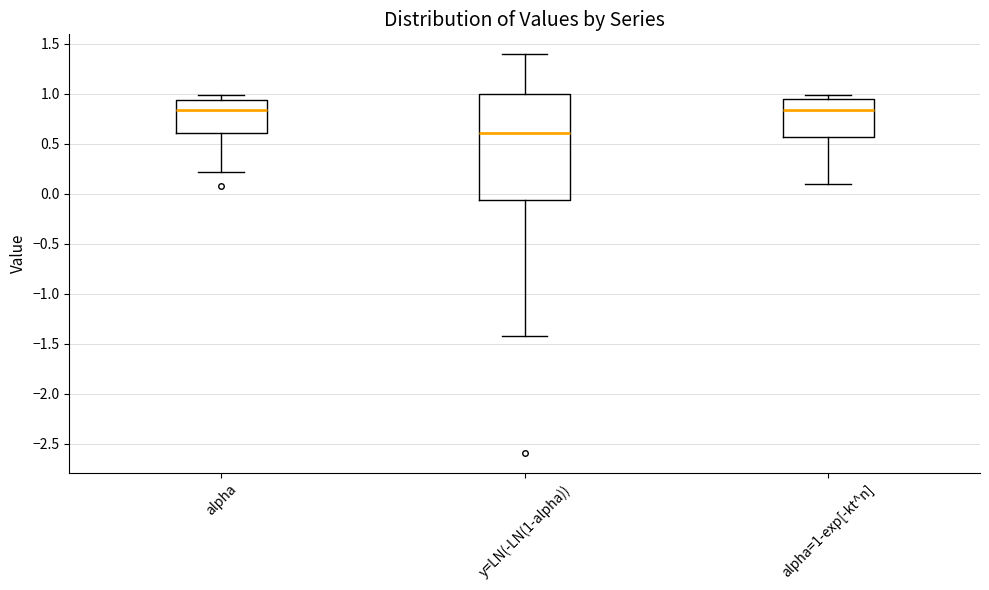

Reading left to right, read every box against the y-axis: the position of its median line, the range the box covers, and the ends of its whiskers. The values are not printed on the chart, so give them approximately, as read against the axis.

alpha: median 0.85, box 0.60 to 0.95, whiskers 0.20 to 1.00
y=LN(-LN(1-alpha)): median 0.60, box -0.05 to 1.00, whiskers -1.45 to 1.40
alpha=1-exp[-kt^n]: median 0.85, box 0.55 to 0.95, whiskers 0.10 to 1.00